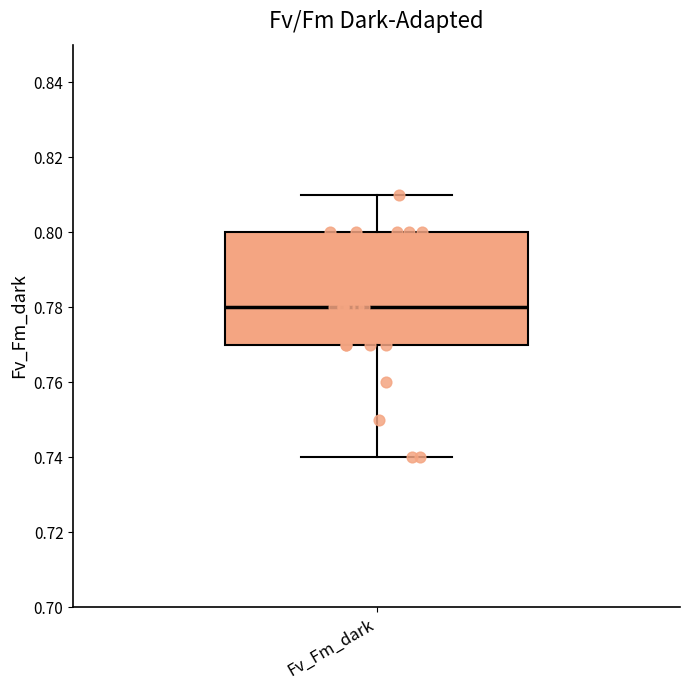

Where does the median line of the box for Fv_Fm_dark sit on the y-axis? The values are not printed on the chart, so give them approximately, as read against the axis.

0.78